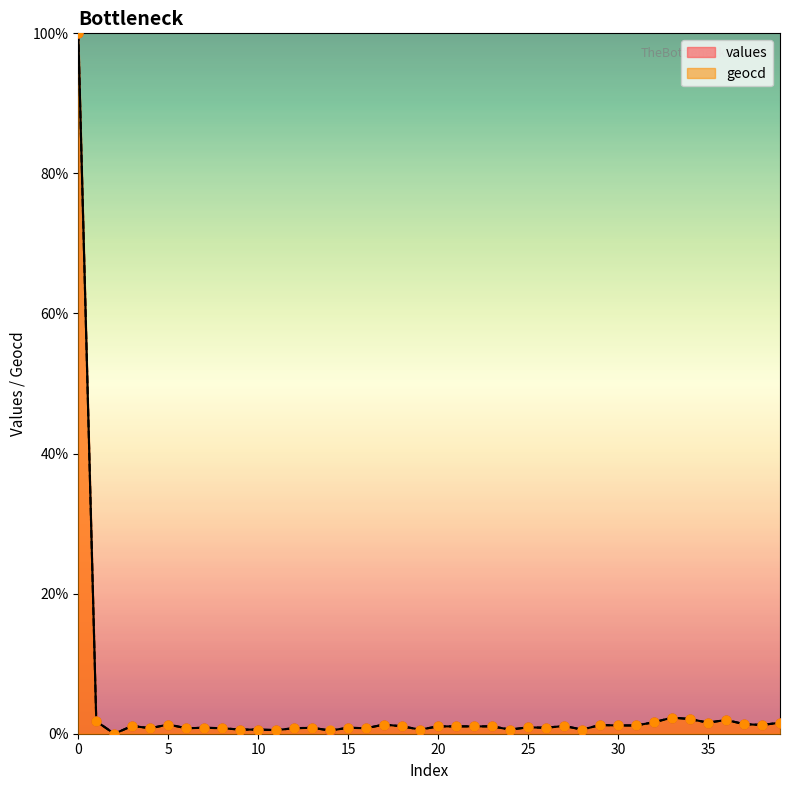

Which series has the largest total across all categories?

geocd